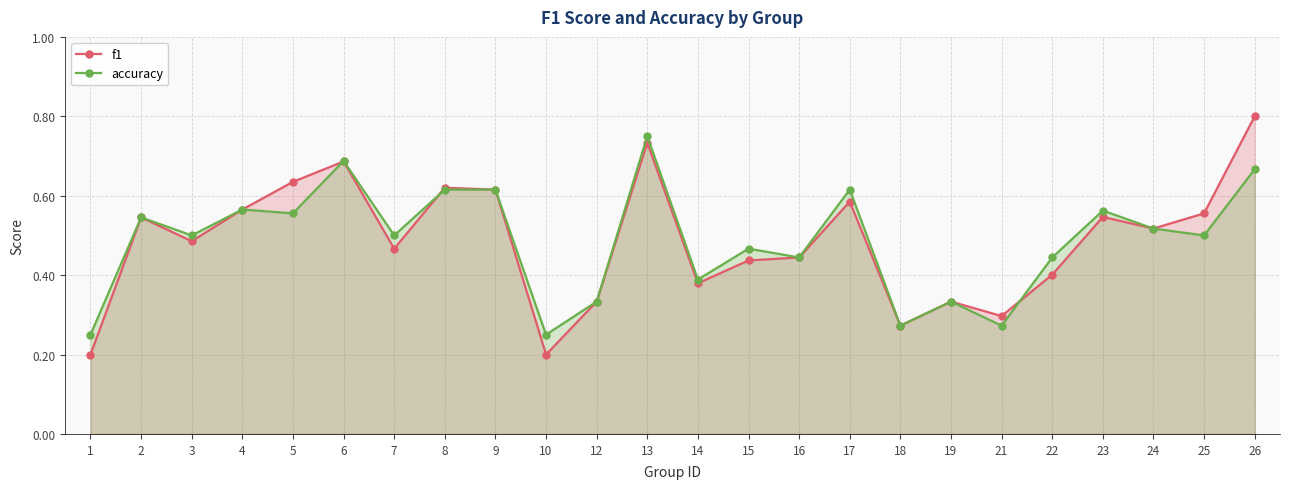

Reading right to left, list all the values displayed in this chart.

f1: 26=0.8	25=0.6	24=0.5	23=0.5	22=0.4	21=0.3	19=0.3	18=0.3	17=0.6	16=0.4	15=0.4	14=0.4	13=0.7	12=0.3	10=0.2	9=0.6	8=0.6	7=0.5	6=0.7	5=0.6	4=0.6	3=0.5	2=0.5	1=0.2
accuracy: 26=0.7	25=0.5	24=0.5	23=0.6	22=0.4	21=0.3	19=0.3	18=0.3	17=0.6	16=0.4	15=0.5	14=0.4	13=0.8	12=0.3	10=0.2	9=0.6	8=0.6	7=0.5	6=0.7	5=0.6	4=0.6	3=0.5	2=0.5	1=0.2